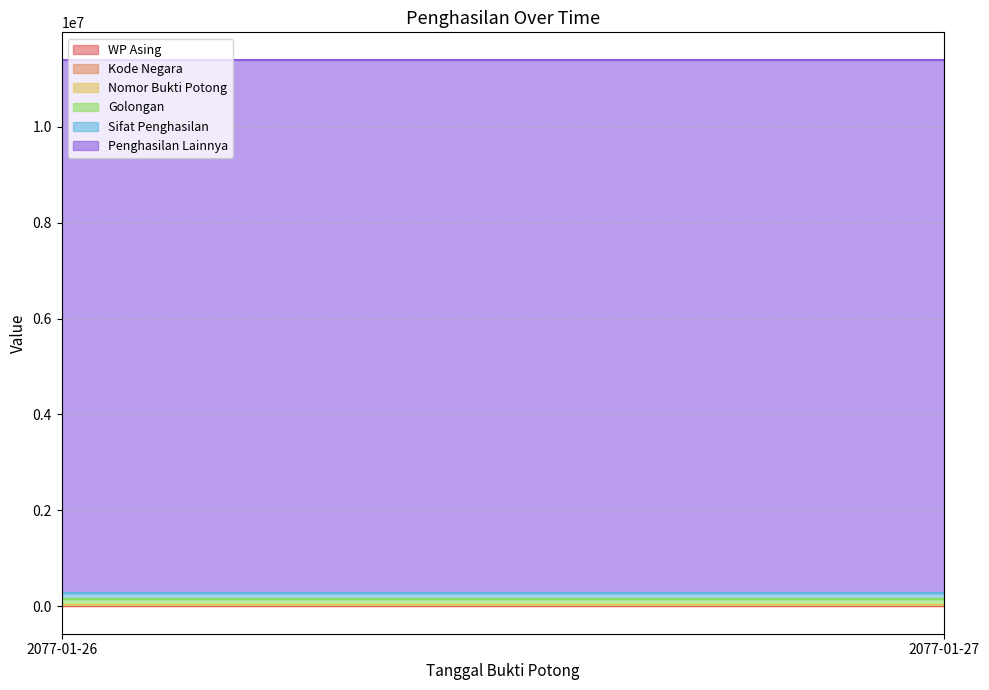

What is the greatest value displayed?

11111333